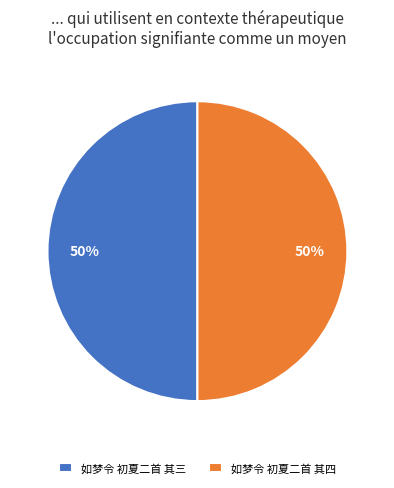

How many segments does this pie chart have?

2